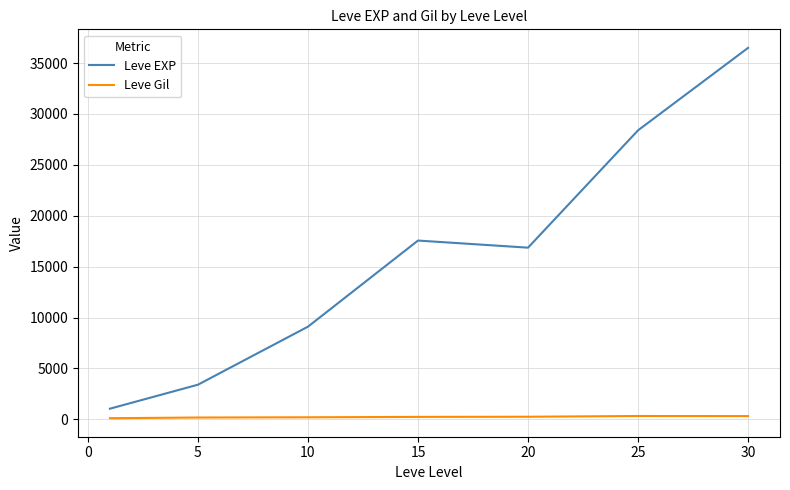

What is the maximum value shown in the chart?

36492.5